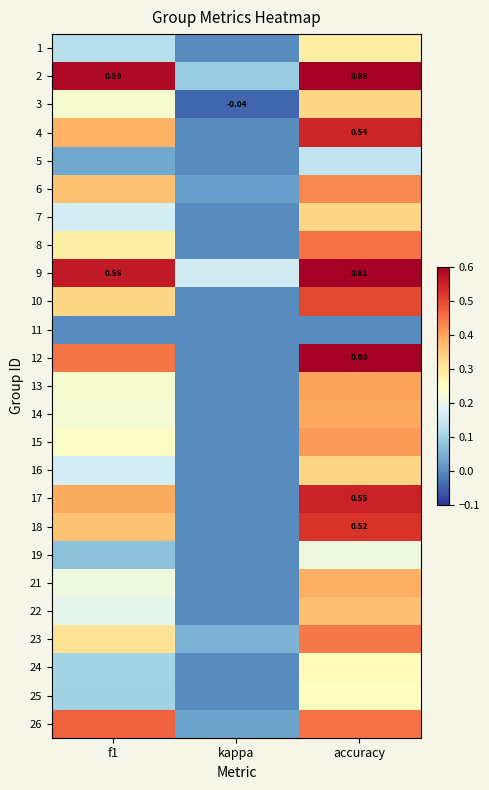

What is the difference between the maximum and second lowest values in the 18 series?

0.2